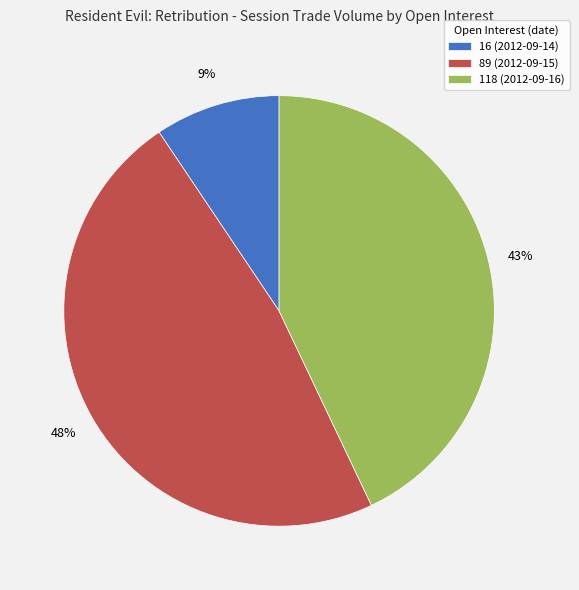

To the nearest percent, what is the average slice percentage?

33%